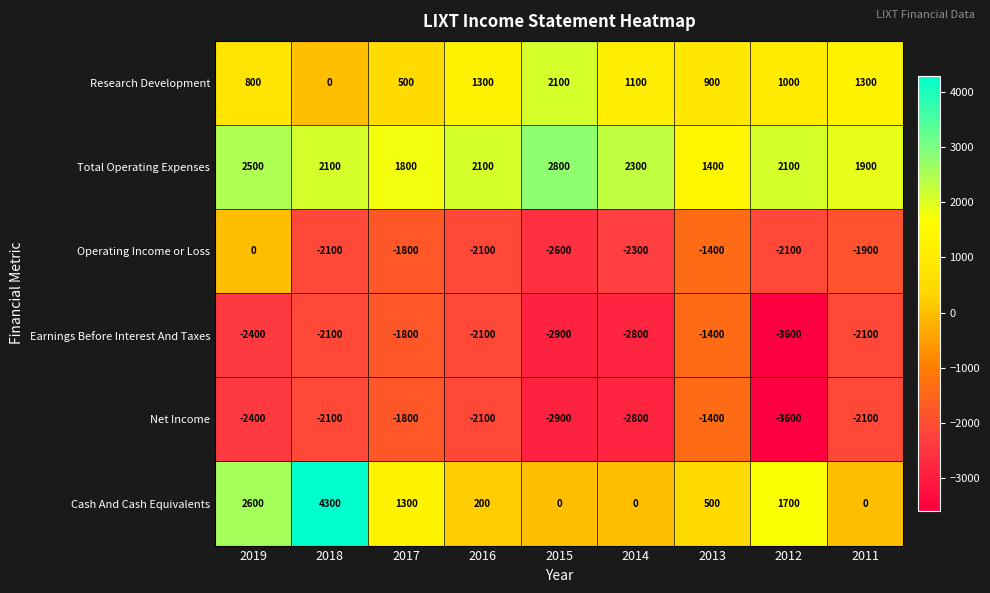

Which label corresponds to the largest value in the chart?

2018